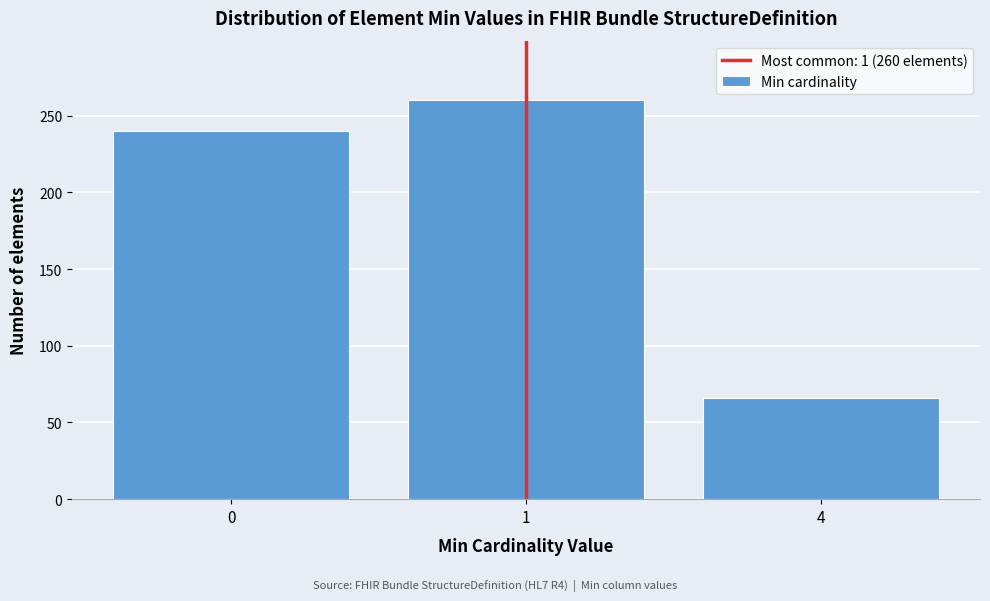

Reading left to right, list all the values displayed in this chart.

0=240	1=260	4=66